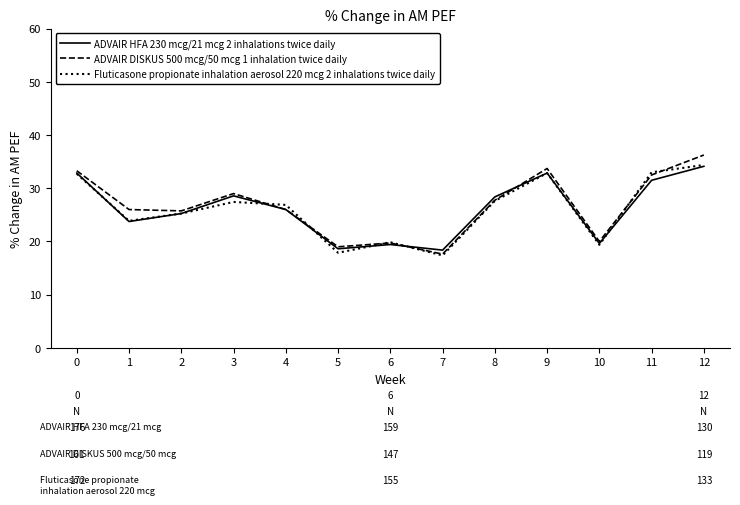

How many lines are shown in the chart?

3